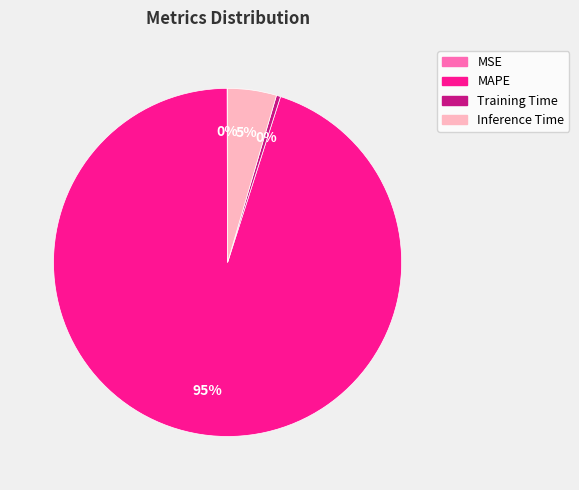

Is the sum of MAPE and Training Time greater than half?

Yes